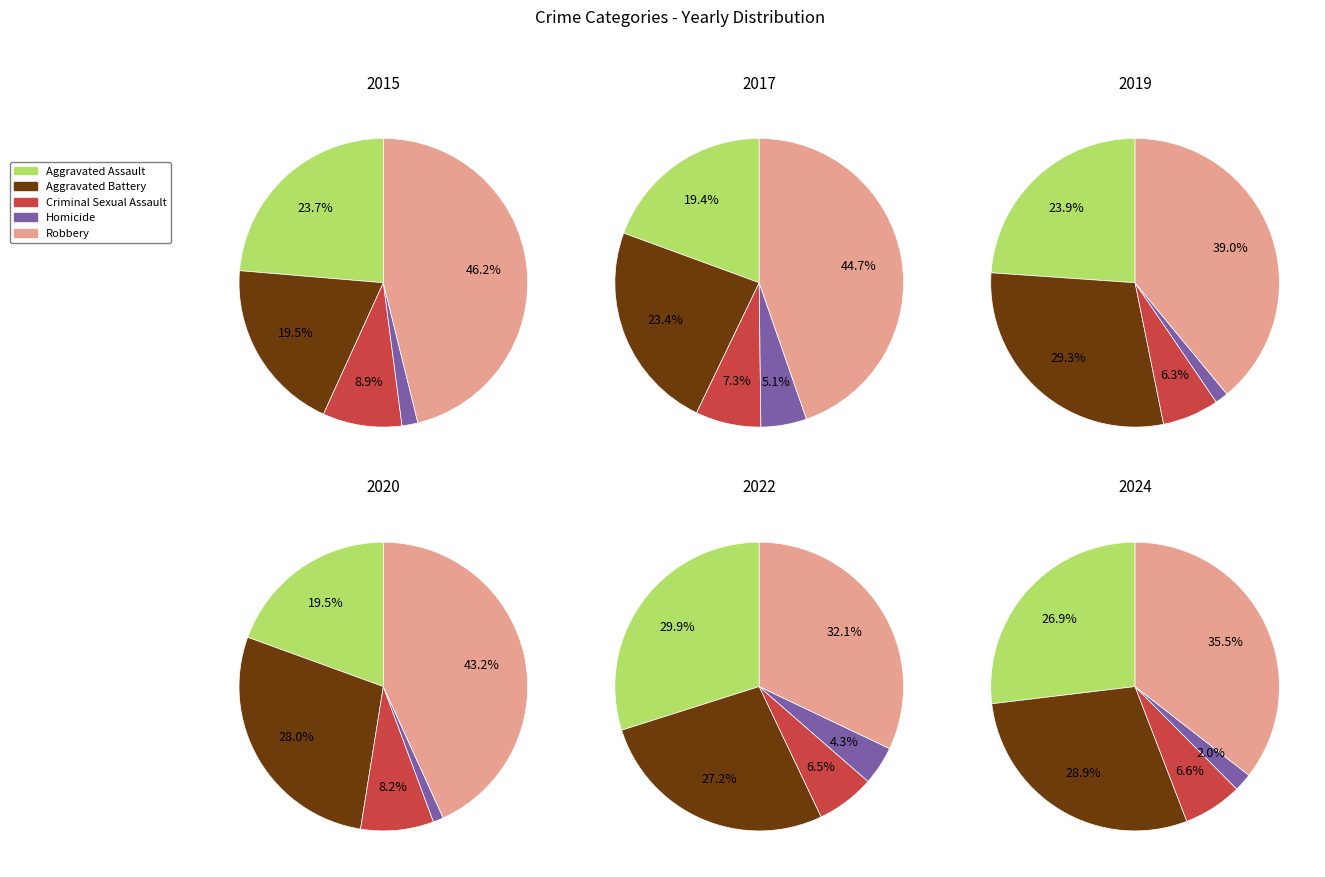

Is it true that 2 is 3% of the pie?

False